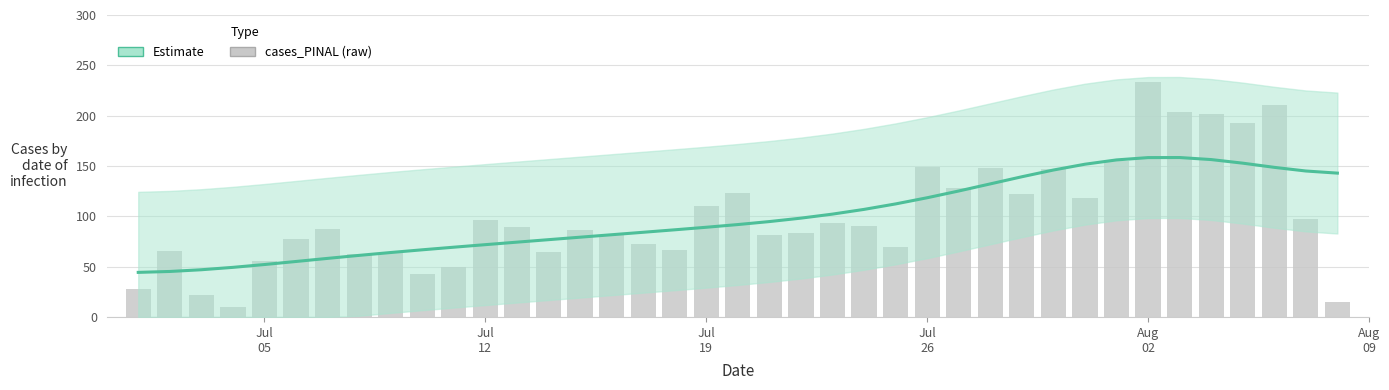

How many groups of bars are there?

39